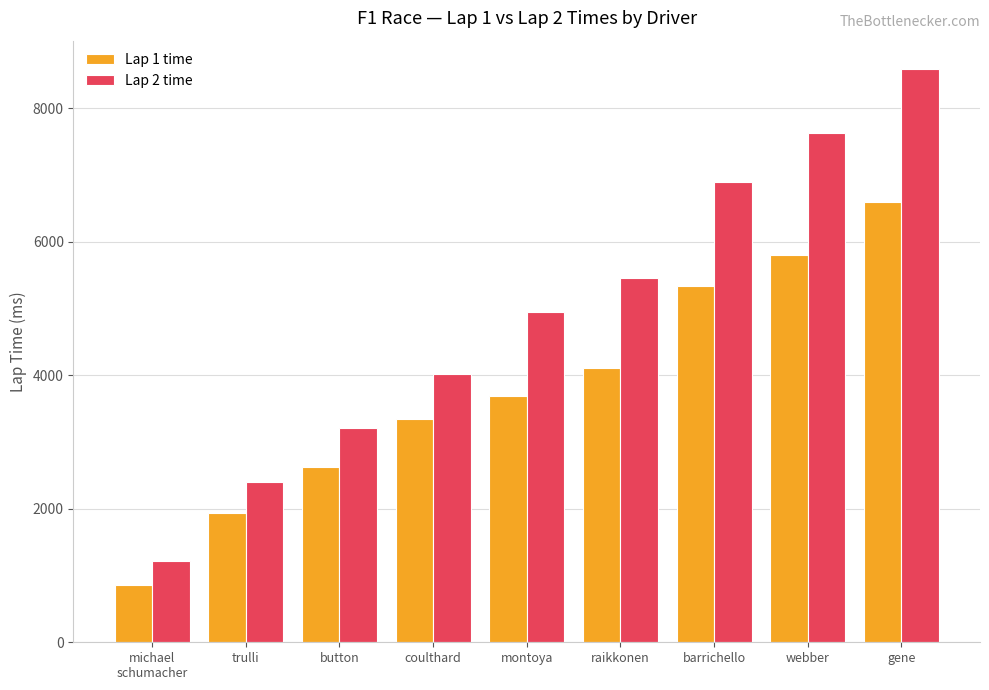

Which category has the lowest value in the Lap 2 time series?

michael
schumacher